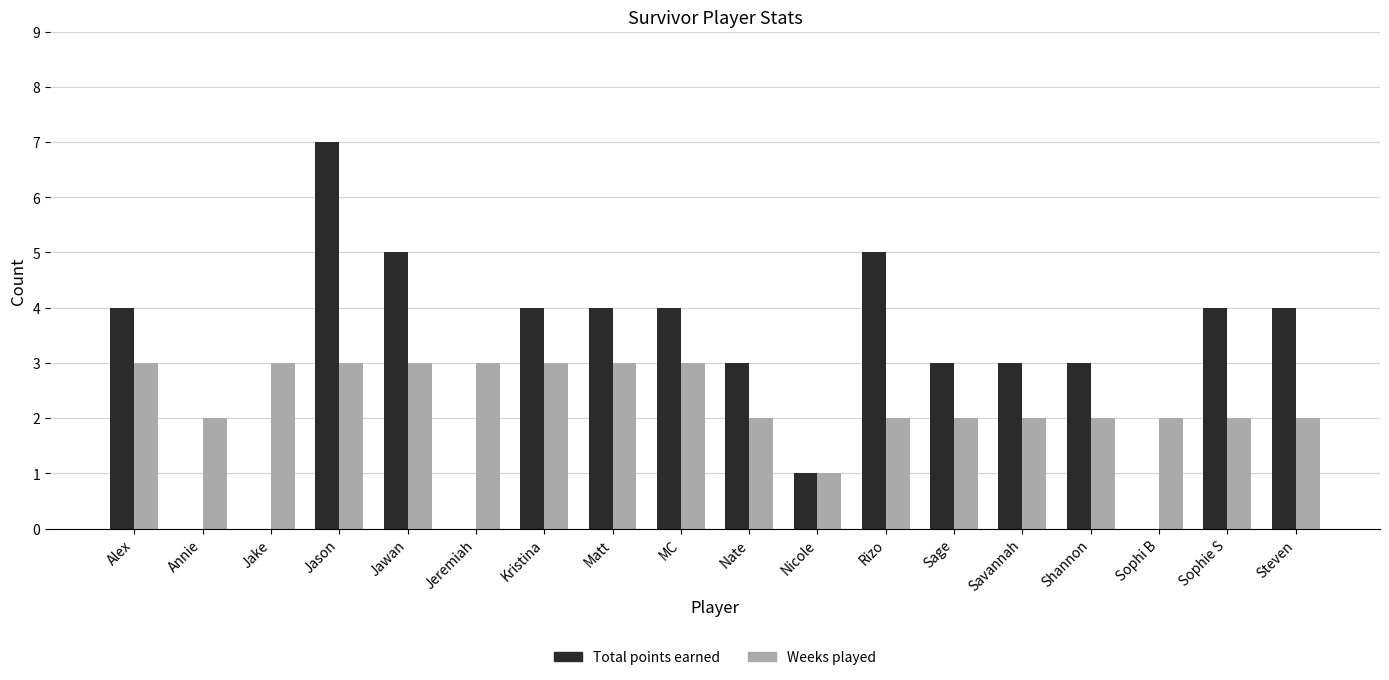

Reading left to right, what are all the values shown in this chart?

Total points earned: Alex=4	Annie=0	Jake=0	Jason=7	Jawan=5	Jeremiah=0	Kristina=4	Matt=4	MC=4	Nate=3	Nicole=1	Rizo=5	Sage=3	Savannah=3	Shannon=3	Sophi B=0	Sophie S=4	Steven=4
Weeks played: Alex=3	Annie=2	Jake=3	Jason=3	Jawan=3	Jeremiah=3	Kristina=3	Matt=3	MC=3	Nate=2	Nicole=1	Rizo=2	Sage=2	Savannah=2	Shannon=2	Sophi B=2	Sophie S=2	Steven=2